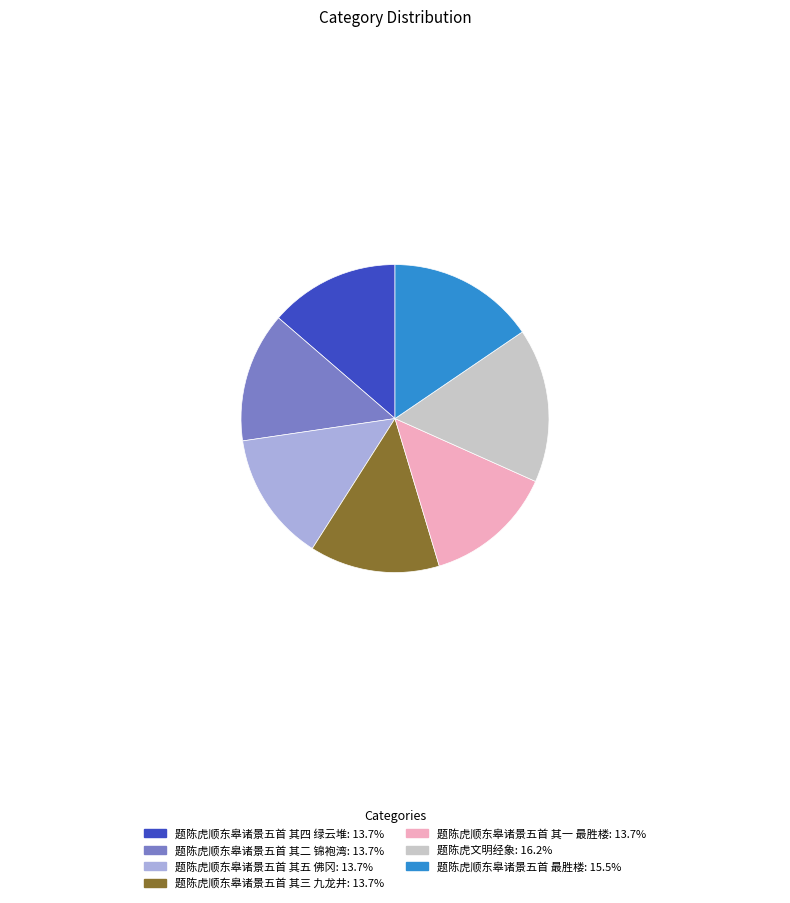

Approximately how many times larger is the value at 题陈虎顺东皋诸景五首 其四 绿云堆 compared to 题陈虎顺东皋诸景五首 其二 锦袍湾?

1.0